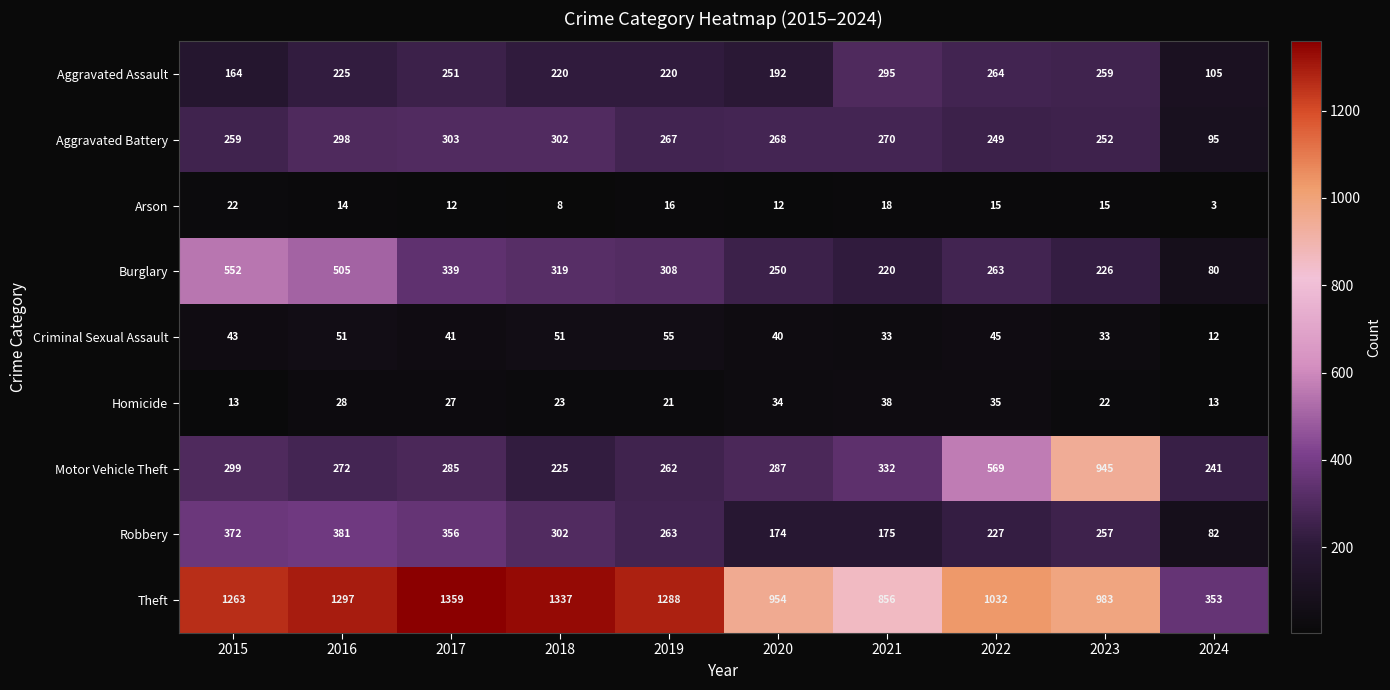

What value does the Arson series have at 2023?

15